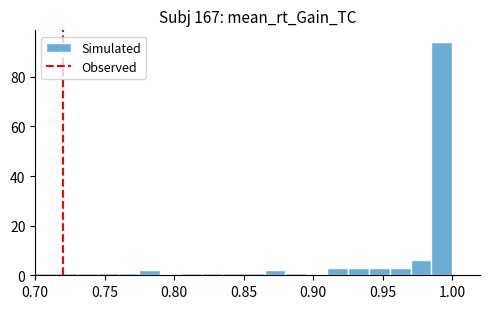

Around what value on the x-axis is the tallest bar? Give the approximate position of its centre, as read against the axis.

0.990